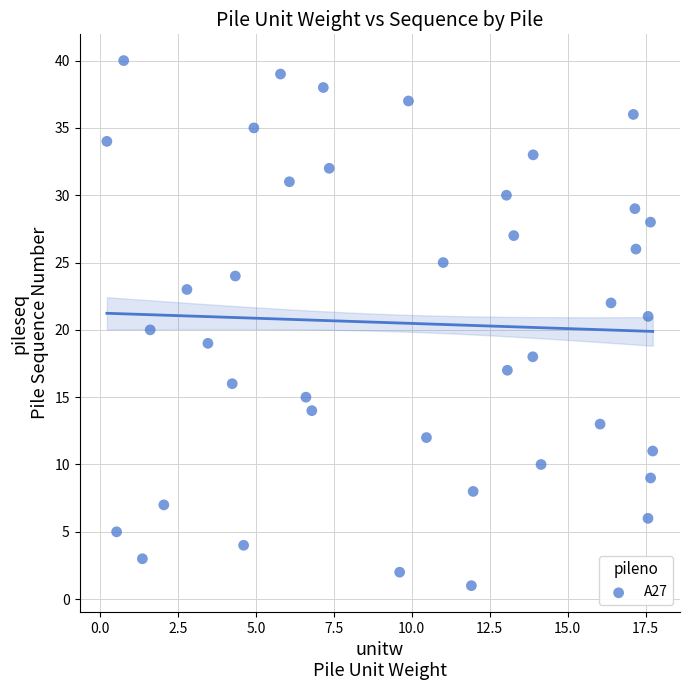

What is the range of Y values (max minus min)?

39